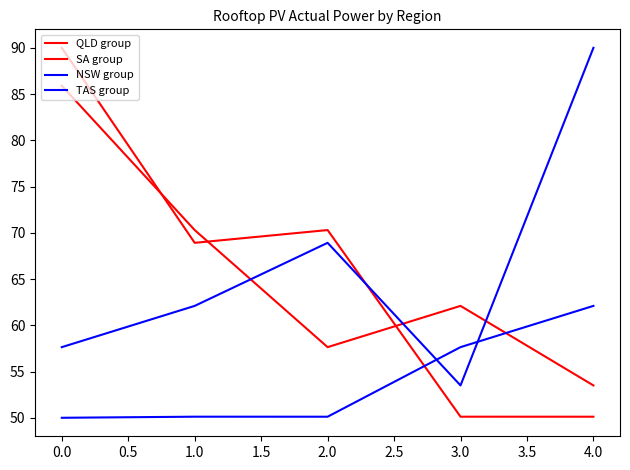

Is this an area chart (filled region under the line)?

No